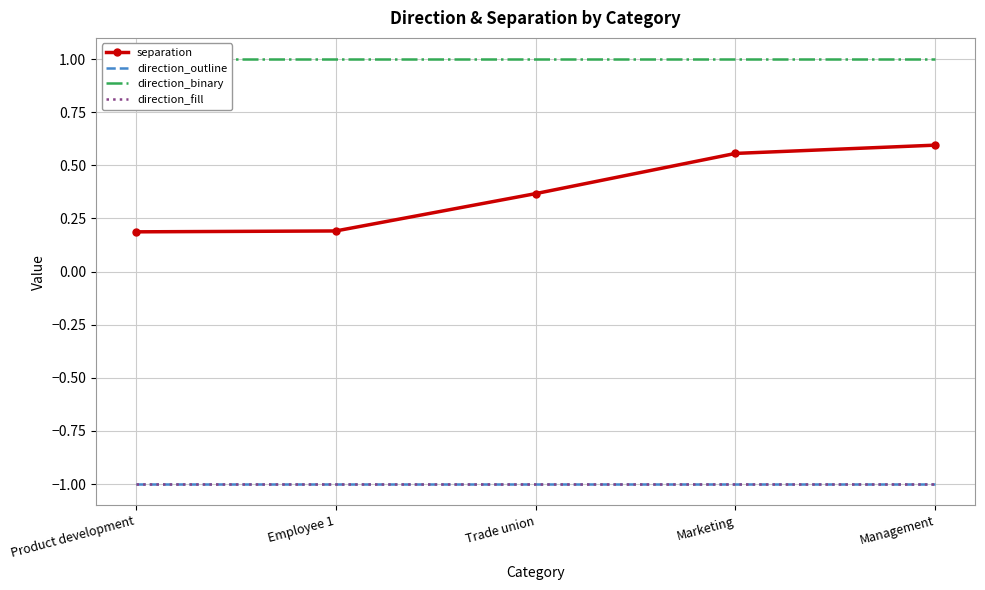

Is it true that direction_binary equals 1.6 at Product development?

False